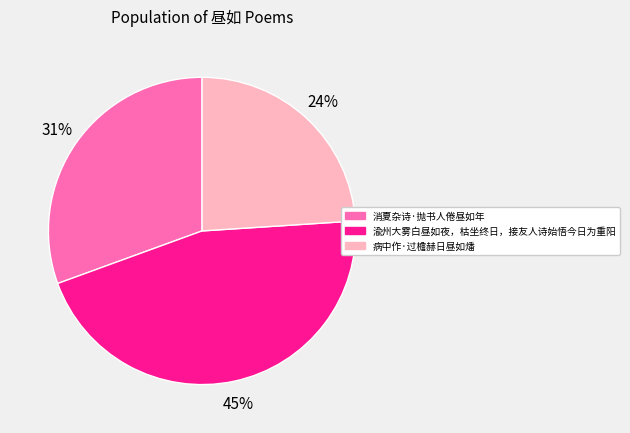

What is the ratio of the value at 消夏杂诗·抛书人倦昼如年 to the value at 渝州大雾白昼如夜，枯坐终日，接友人诗始悟今日为重阳?

0.7